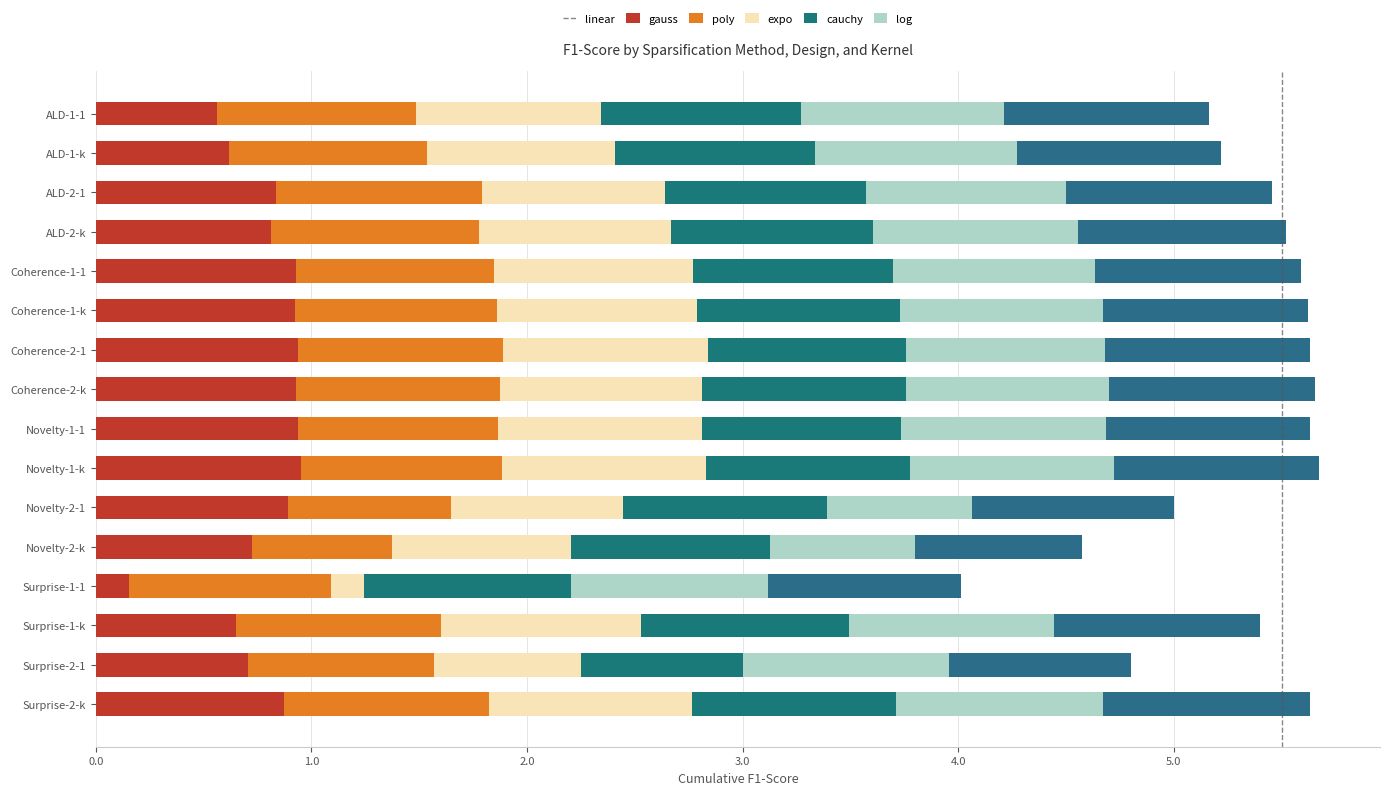

Reading left to right, list all the values displayed in this chart.

linear: 0.6	0.6	0.8	0.8	0.9	0.9	0.9	0.9	0.9	1.0	0.9	0.7	0.2	0.7	0.7	0.9
gauss: 0.9	0.9	1.0	1.0	0.9	0.9	1.0	0.9	0.9	0.9	0.8	0.7	0.9	1.0	0.9	1.0
poly: 0.9	0.9	0.8	0.9	0.9	0.9	1.0	0.9	0.9	0.9	0.8	0.8	0.2	0.9	0.7	0.9
expo: 0.9	0.9	0.9	0.9	0.9	0.9	0.9	0.9	0.9	0.9	0.9	0.9	1.0	1.0	0.7	0.9
cauchy: 0.9	0.9	0.9	0.9	0.9	0.9	0.9	0.9	0.9	0.9	0.7	0.7	0.9	1.0	1.0	1.0
log: 1.0	0.9	1.0	1.0	1.0	0.9	1.0	1.0	0.9	1.0	0.9	0.8	0.9	1.0	0.8	1.0